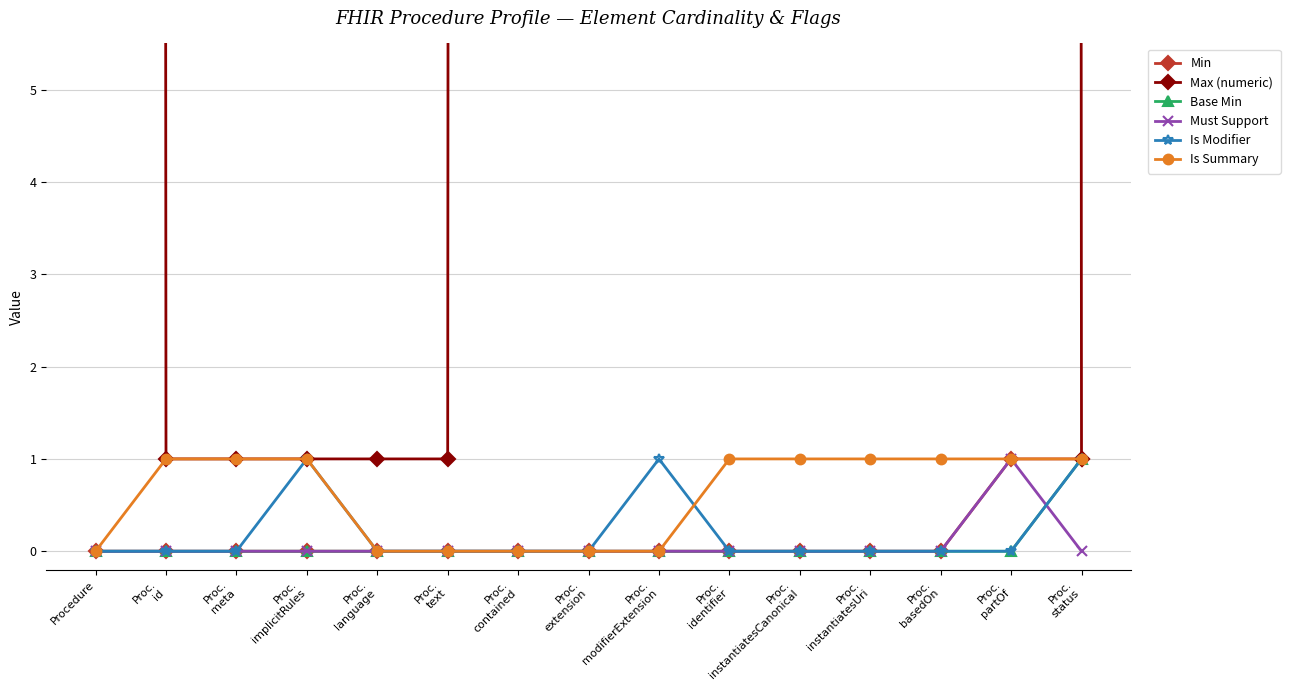

What are all the series names shown in the legend?

Min, Max (numeric), Base Min, Must Support, Is Modifier, Is Summary